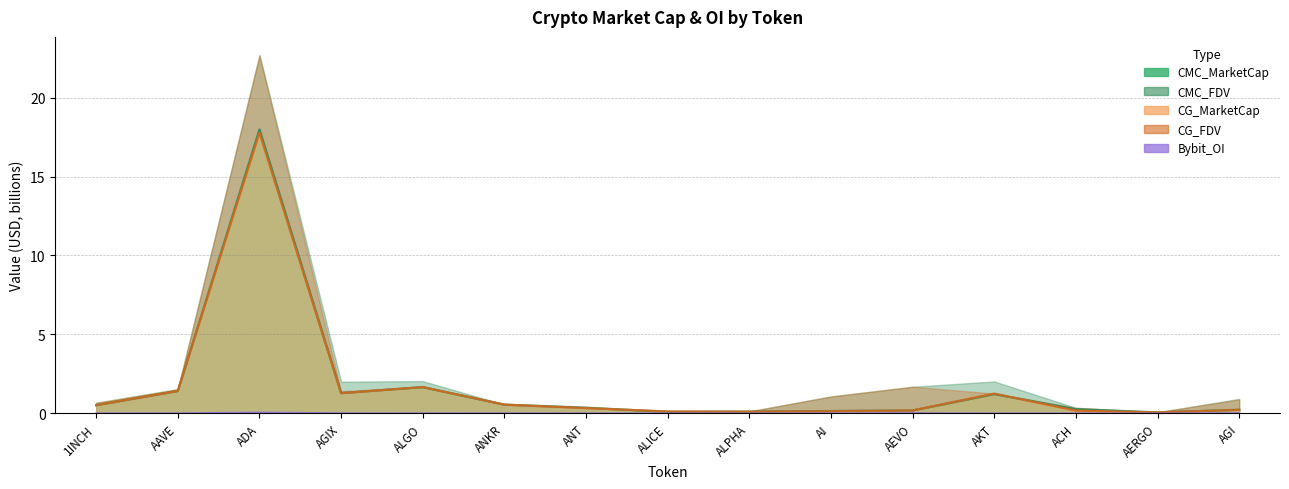

Is the value of Bybit_OI at ANKR greater than the value of CMC_FDV at ANT?

No